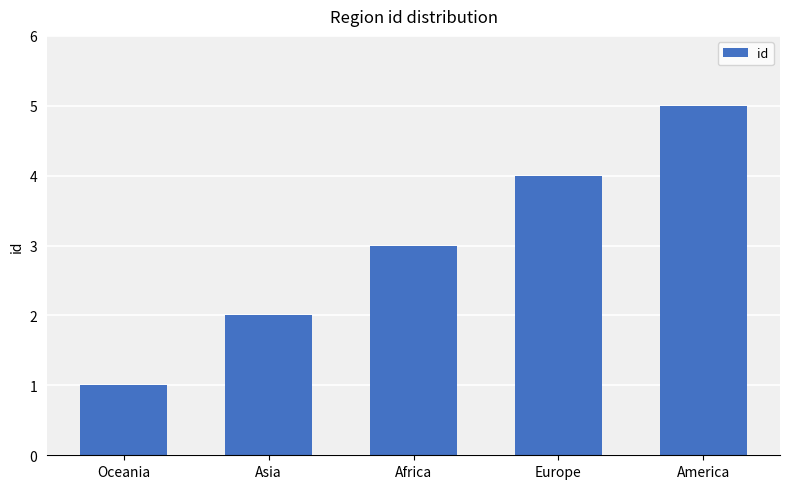

What is the greatest value displayed?

5